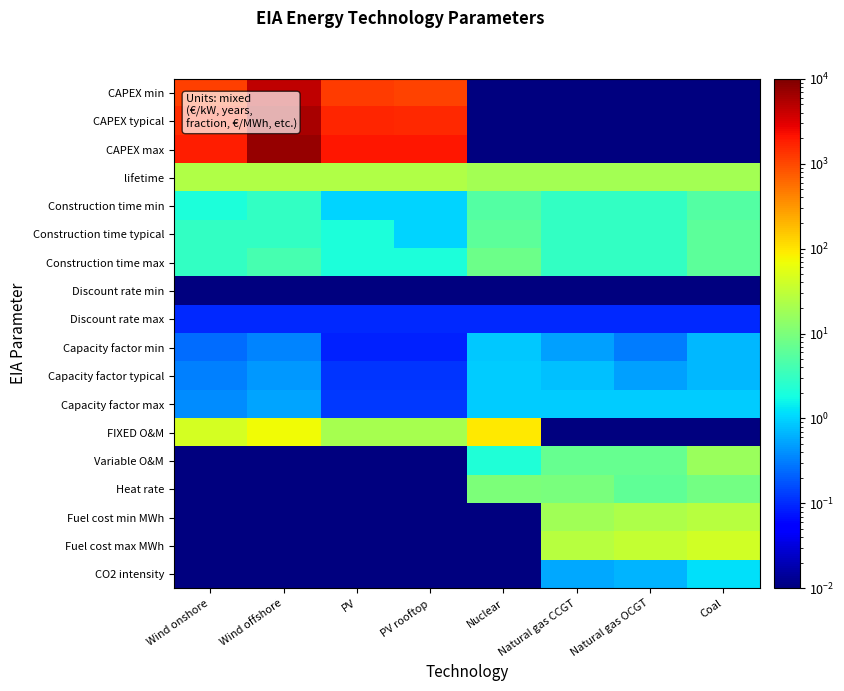

Which has a higher value, Wind onshore or Coal?

Wind onshore